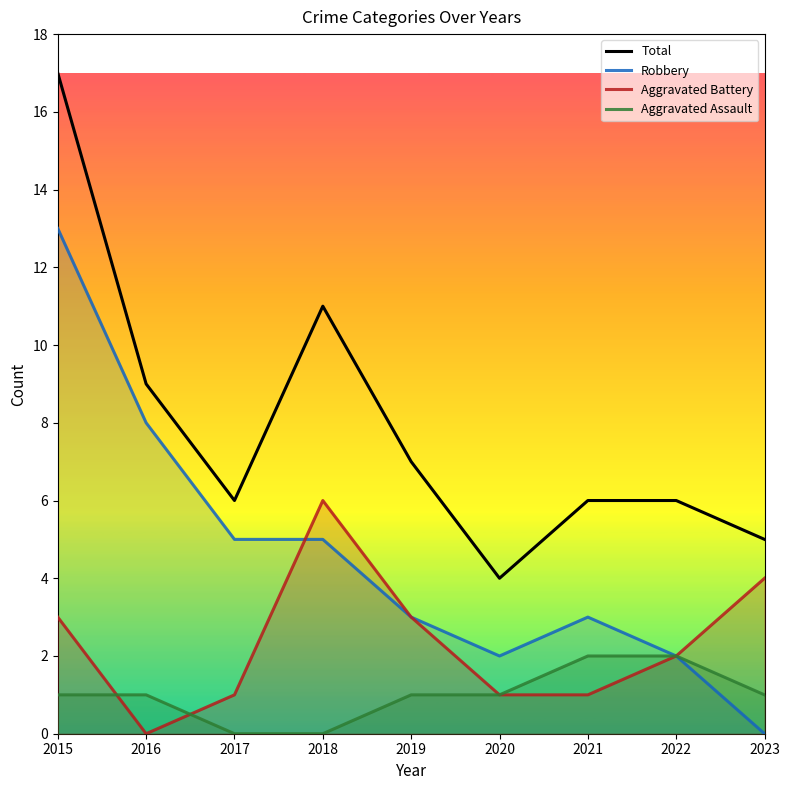

List the labels in order of Aggravated Assault value, smallest first.

2017, 2018, 2015, 2016, 2019, 2020, 2023, 2021, 2022